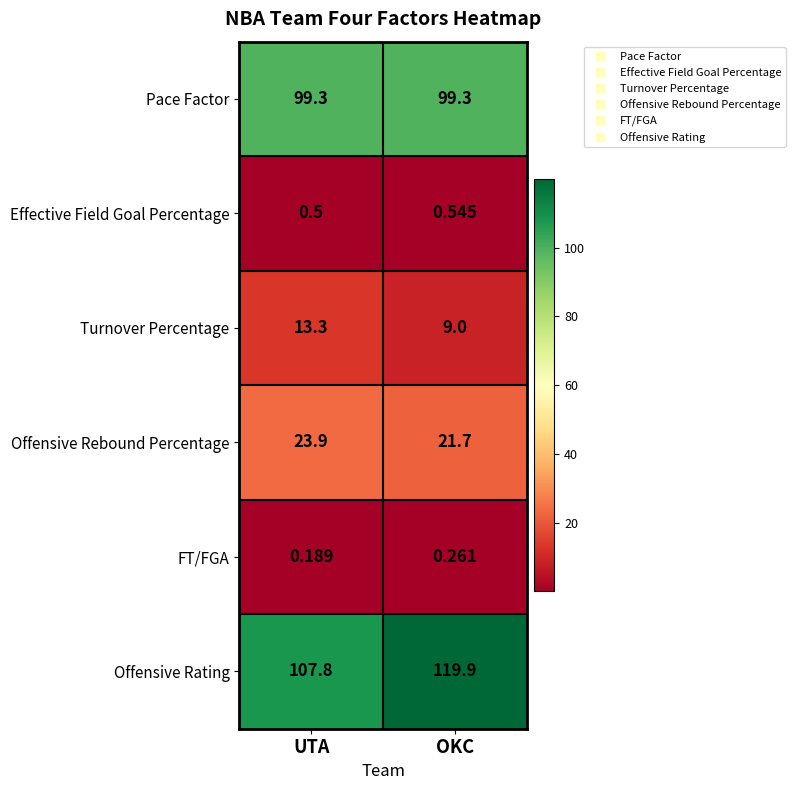

Which series has the widest spread of values?

Offensive Rating